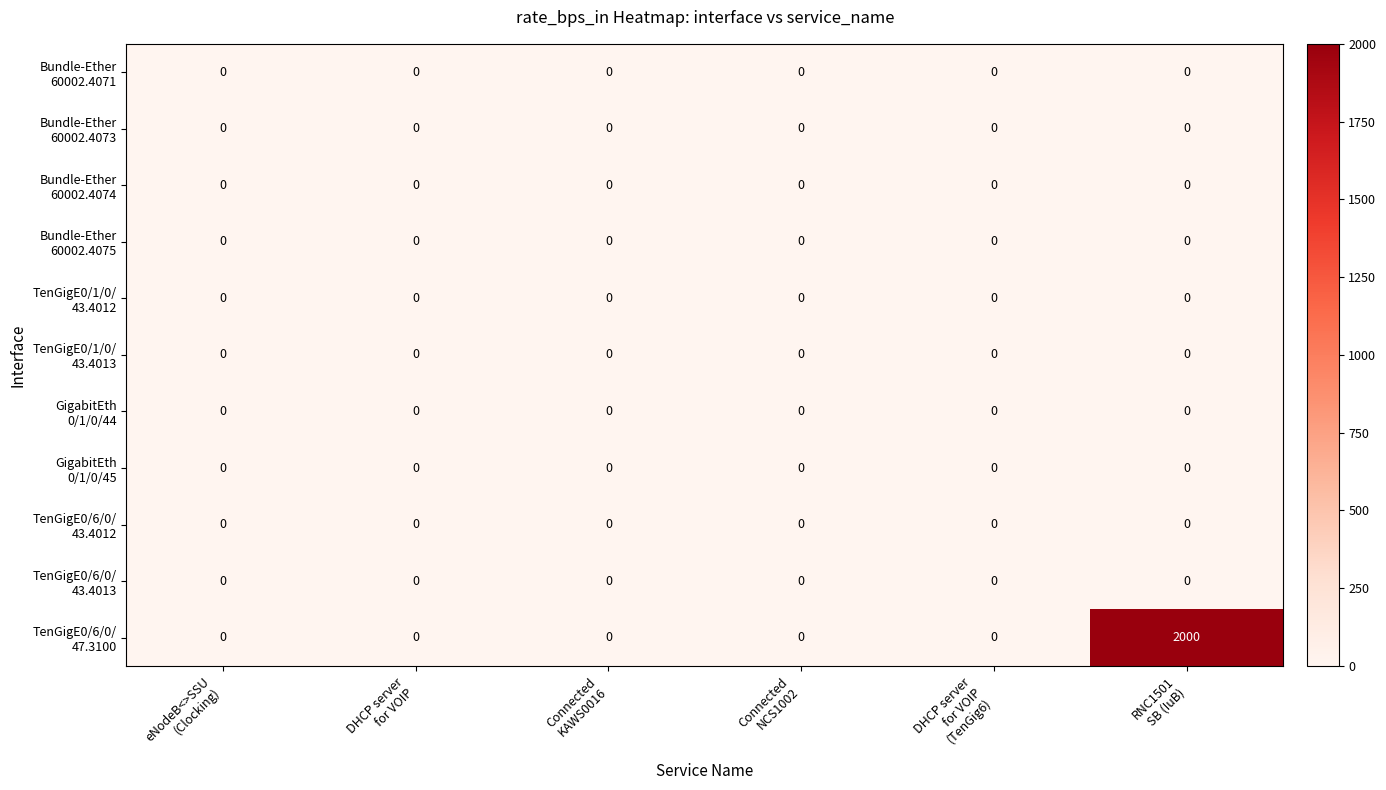

What is the greatest value displayed?

2000